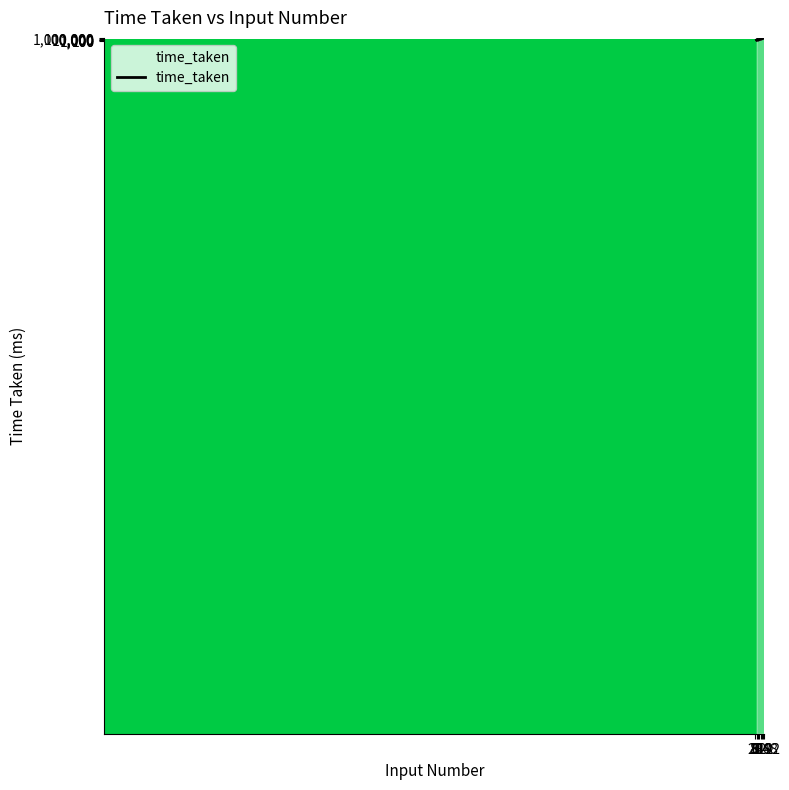

What is the difference between the maximum and second lowest values?

5166672.6